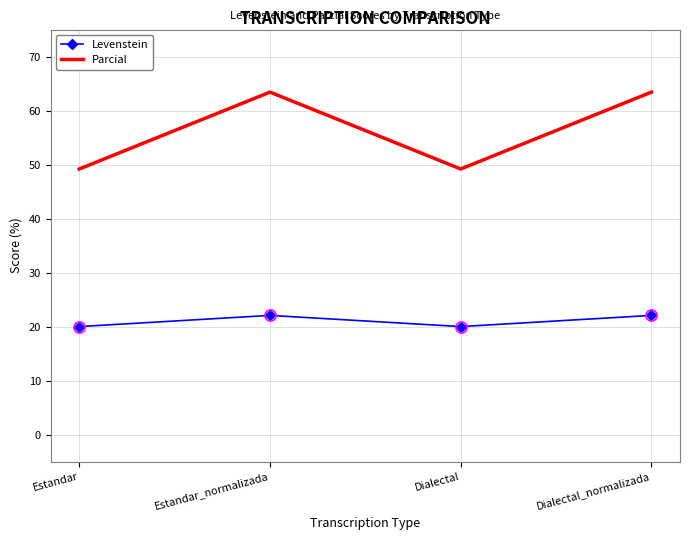

Rank the series by their maximum value, from lowest to highest.

Levenstein, Parcial